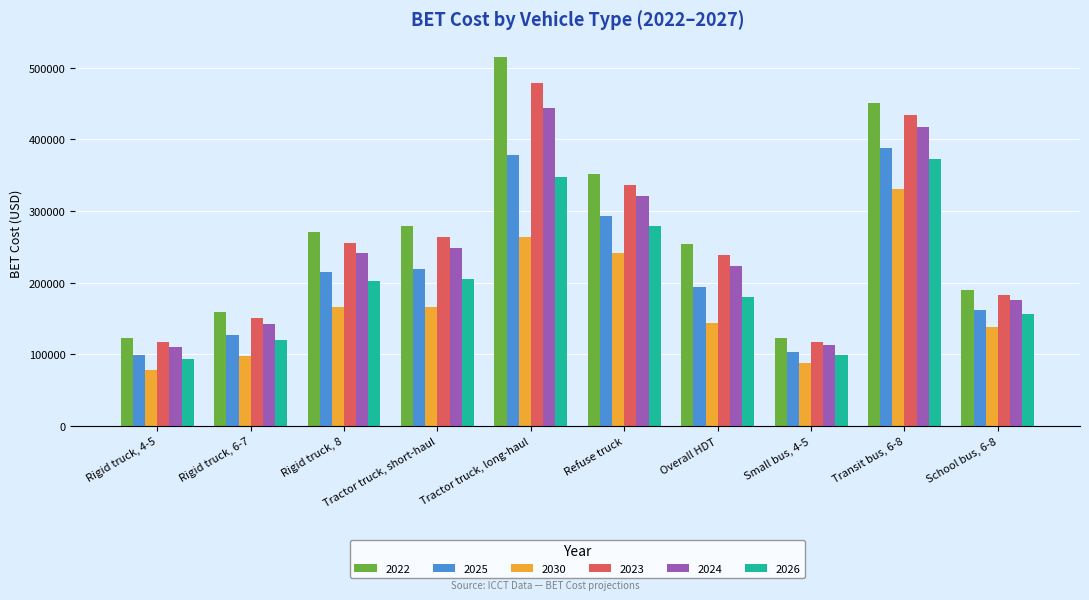

Does the chart contain any negative values?

No